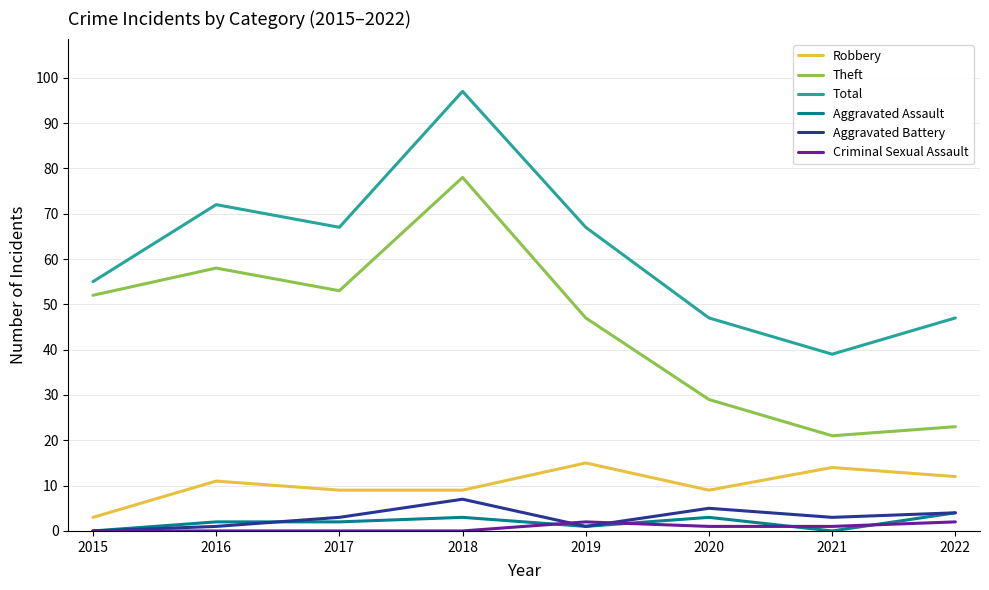

List the series in order of their peak value, highest first.

Total, Theft, Robbery, Aggravated Battery, Aggravated Assault, Criminal Sexual Assault